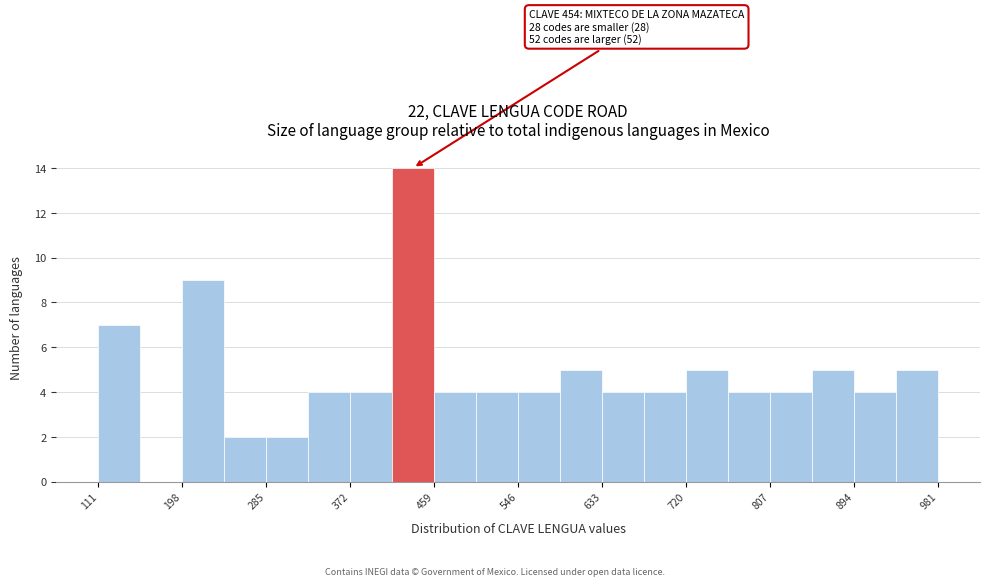

Over which range of the x-axis is the bar tallest?

420 to 460